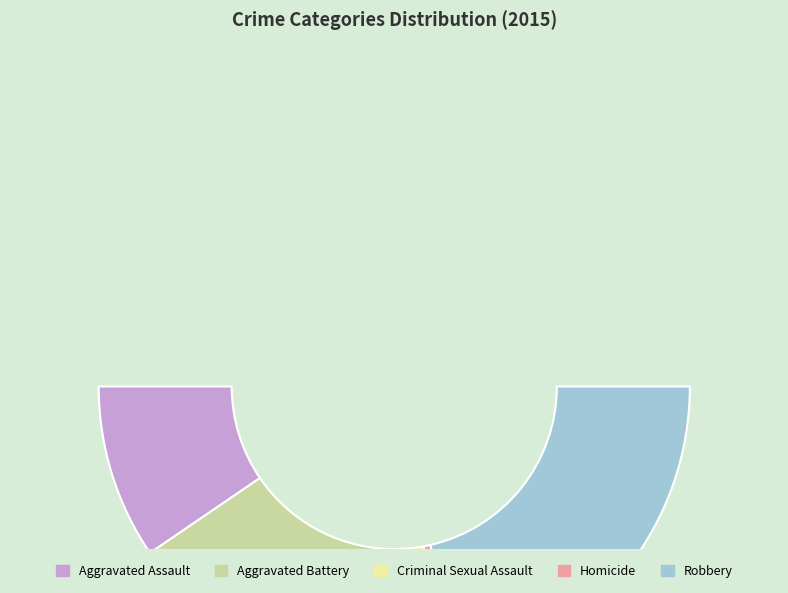

To the nearest percent, what is the difference between the Aggravated Battery and Homicide slice percentages?

28%